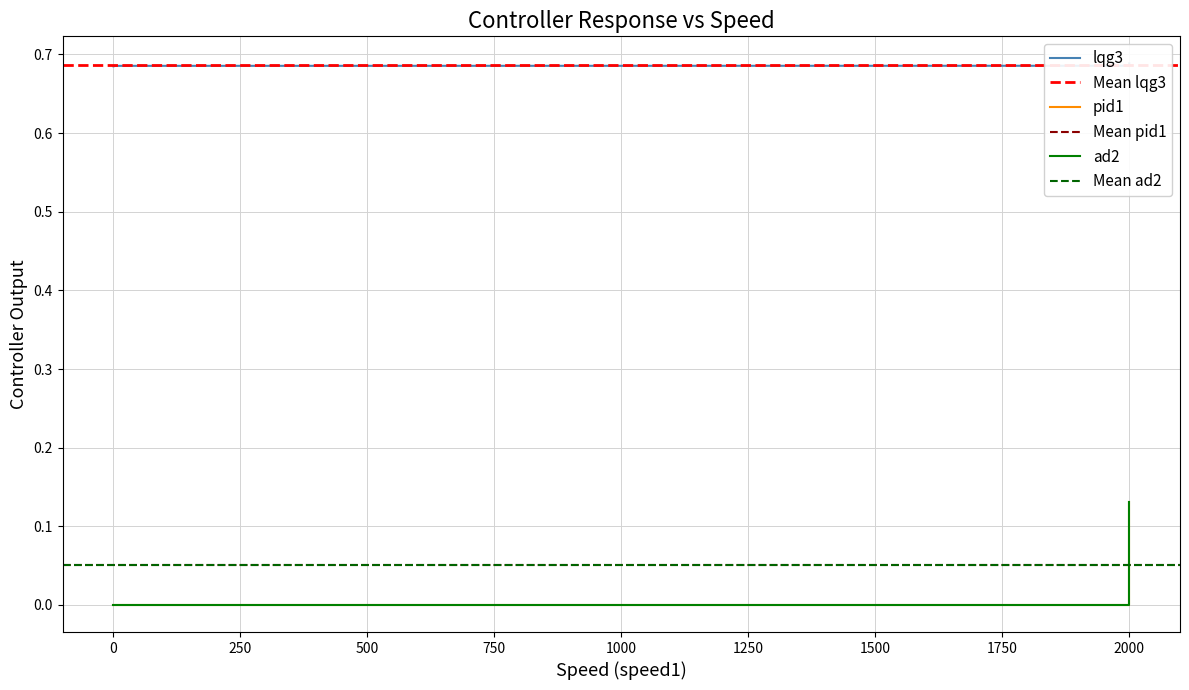

True or false: ad2 has more than 2 points higher than both neighbors.

False